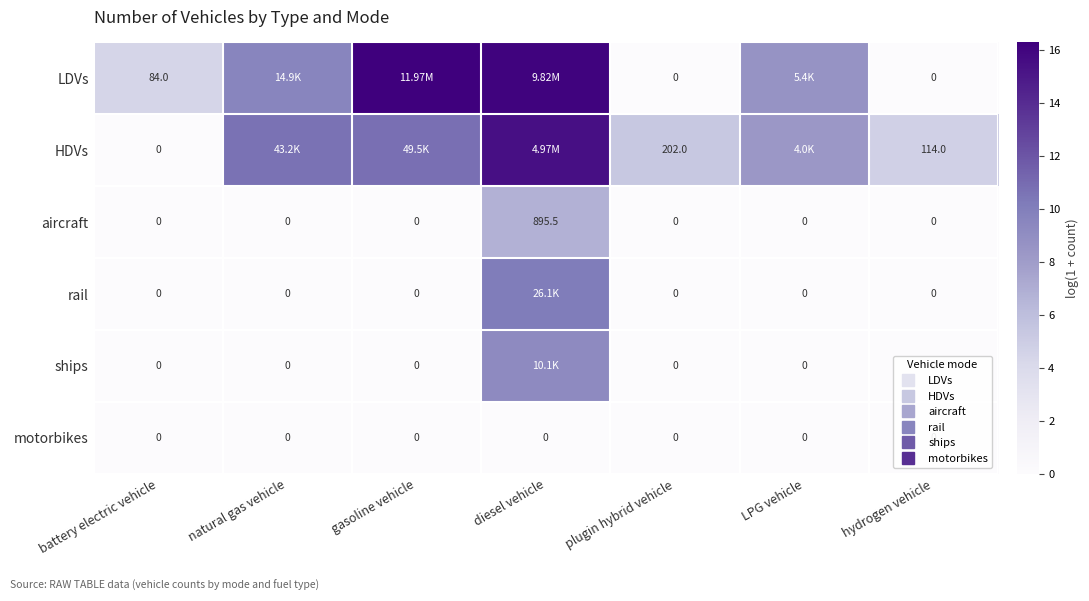

At natural gas vehicle, list the series in order from largest to smallest.

HDVs, LDVs, aircraft, rail, ships, motorbikes